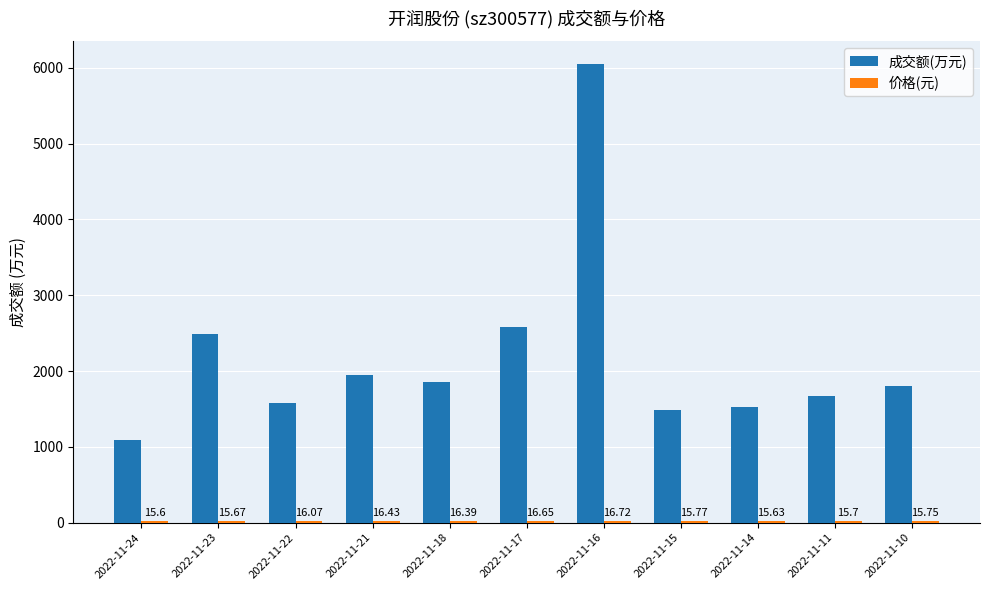

Which series has the widest spread of values?

成交额(万元)